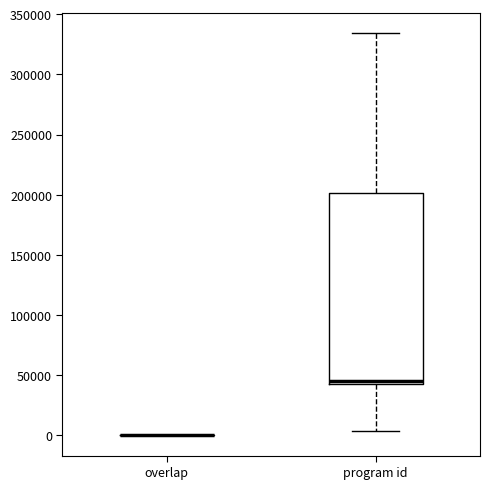

Reading left to right, transcribe this box plot: for each box, give where its median line is, the range the box spans, and where its two whiskers end, as read against the y-axis. The values are not printed on the chart, so give them approximately, as read against the axis.

overlap: box collapsed to a line at 0, whiskers 0 to 0
program id: median 45000 (just above the box's lower edge), box 45000 to 200000, whiskers 5000 to 335000